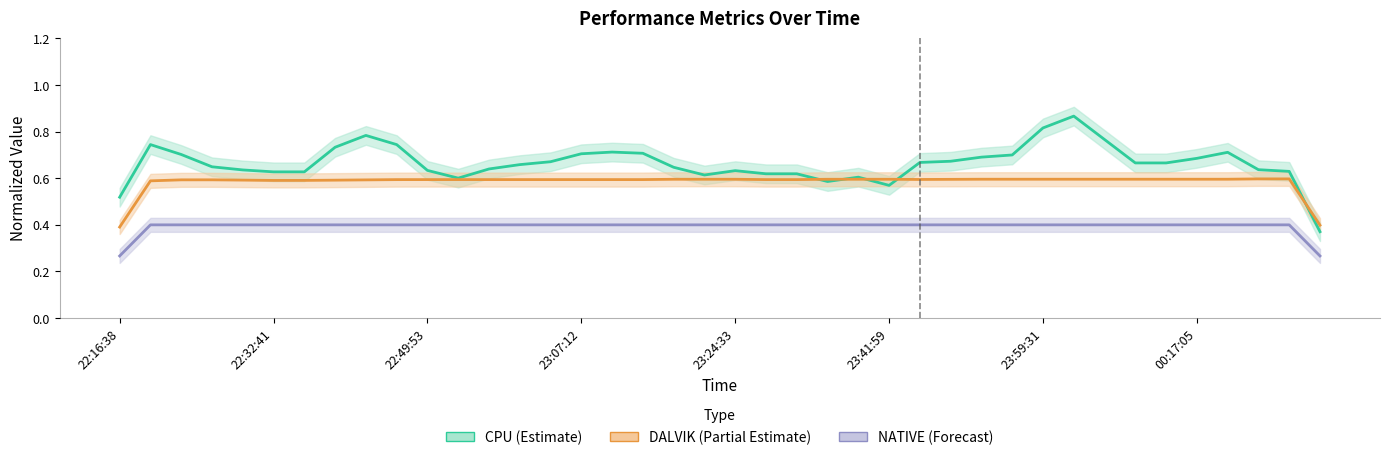

What is the total value across all series at 18?

1.6